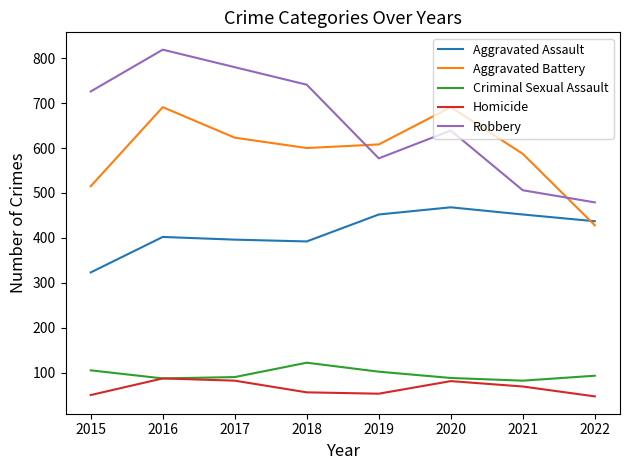

What is the greatest value displayed?

819